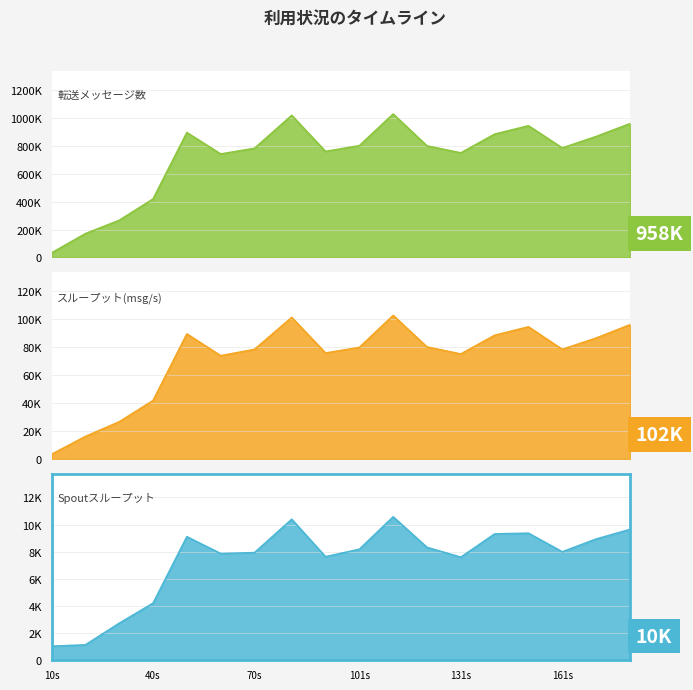

The value of throughput (messages/s) at 181 is 95614. True or false?

True